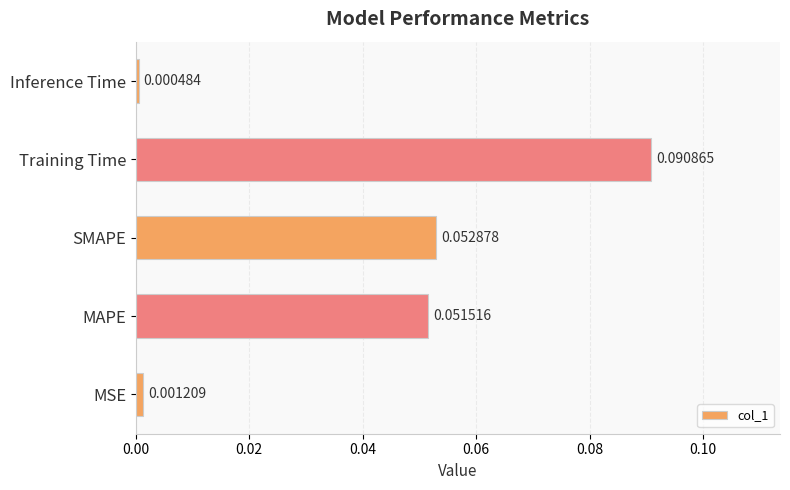

Which category has the lowest value across all series?

Inference Time